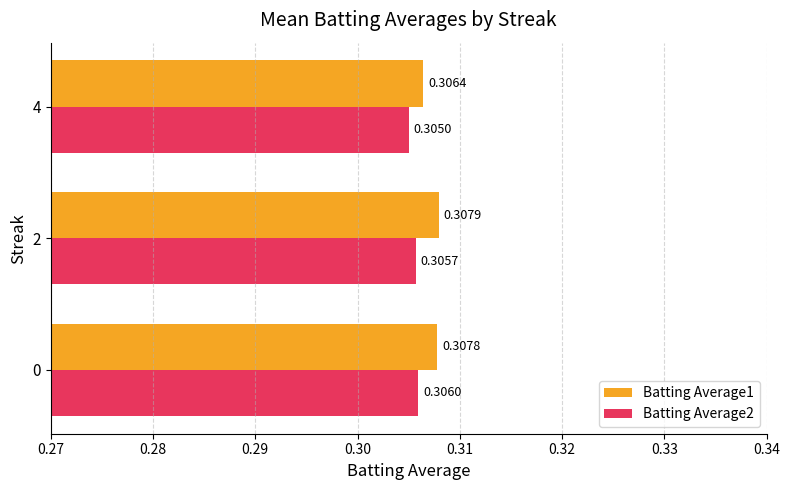

Which series changed the most between 2 and 4?

Batting Average1